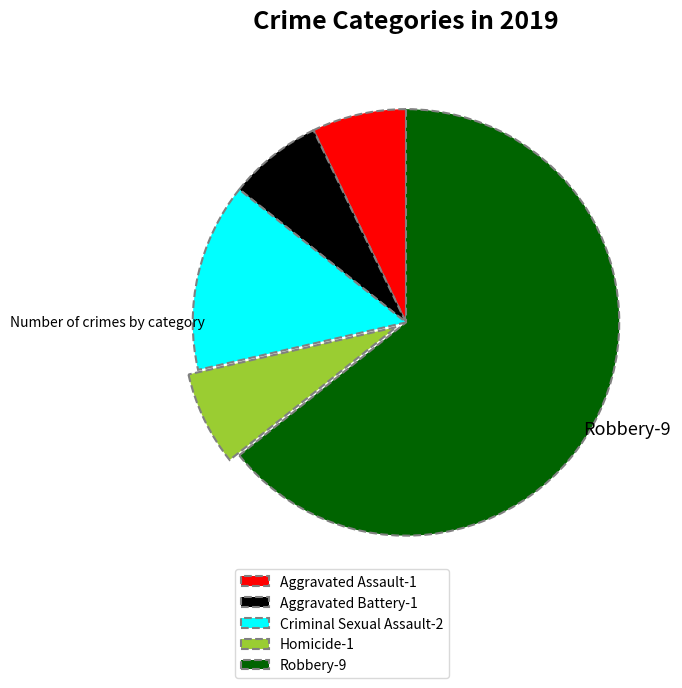

Is there a majority slice in this chart?

Yes